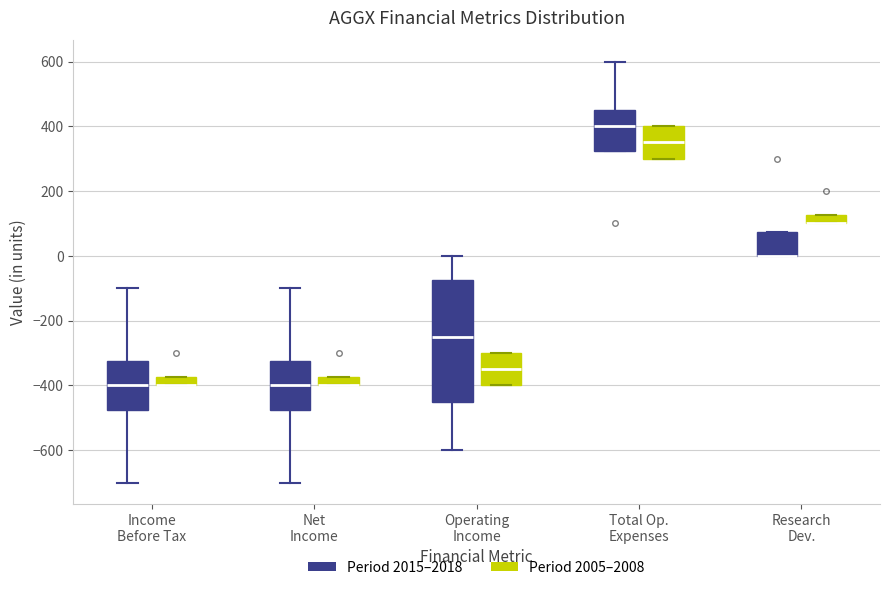

Comparing the boxes themselves (not the whiskers), which one is the tallest?

Operating Income (Period 2015–2018)